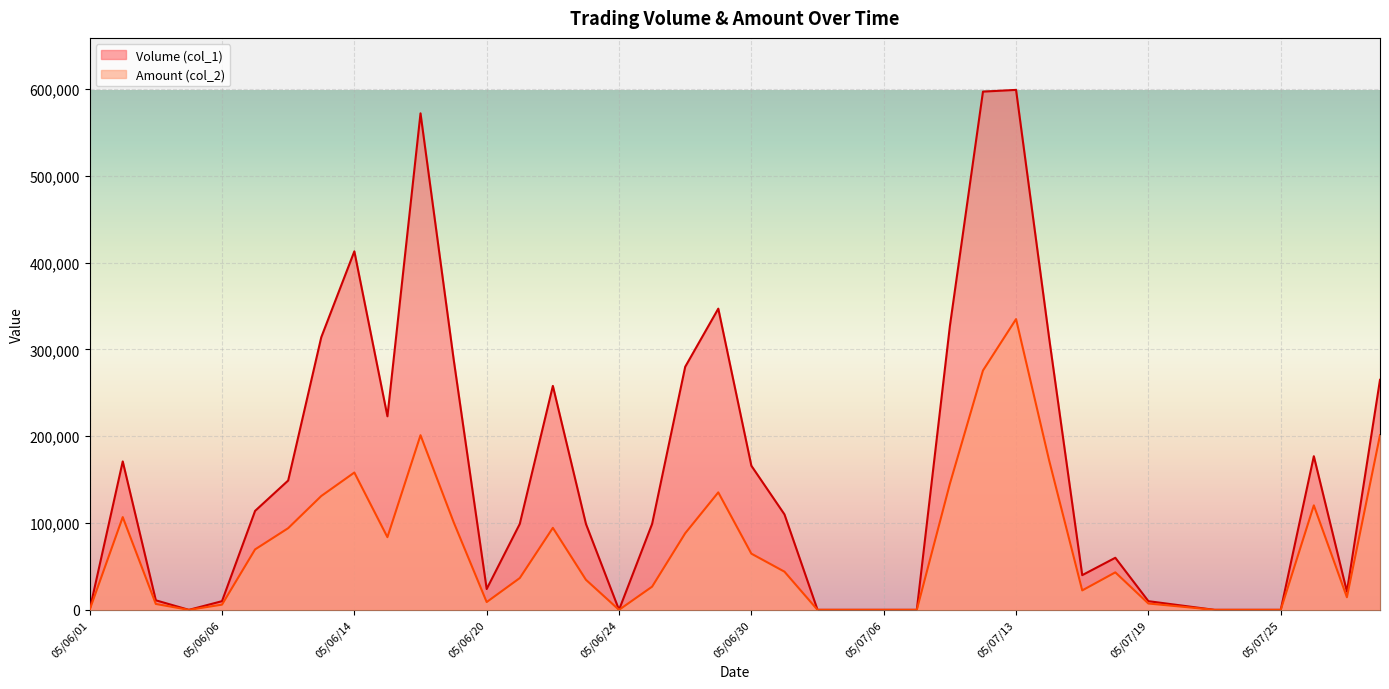

At which label does Volume (col_1) reach its peak?

05/07/13